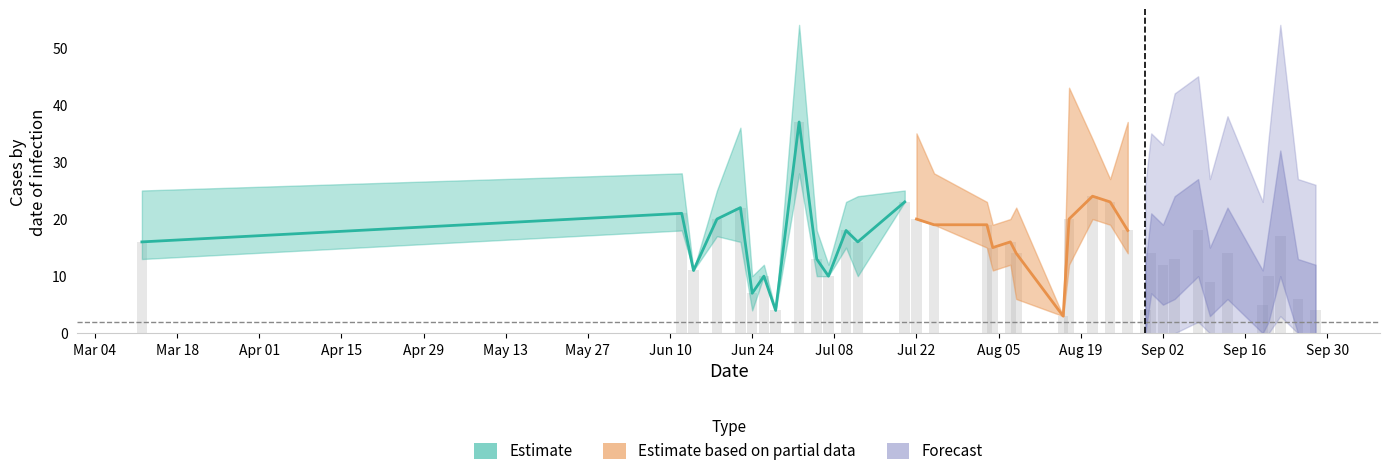

The IF series shows 3 at 2024-09-22. True or false?

False